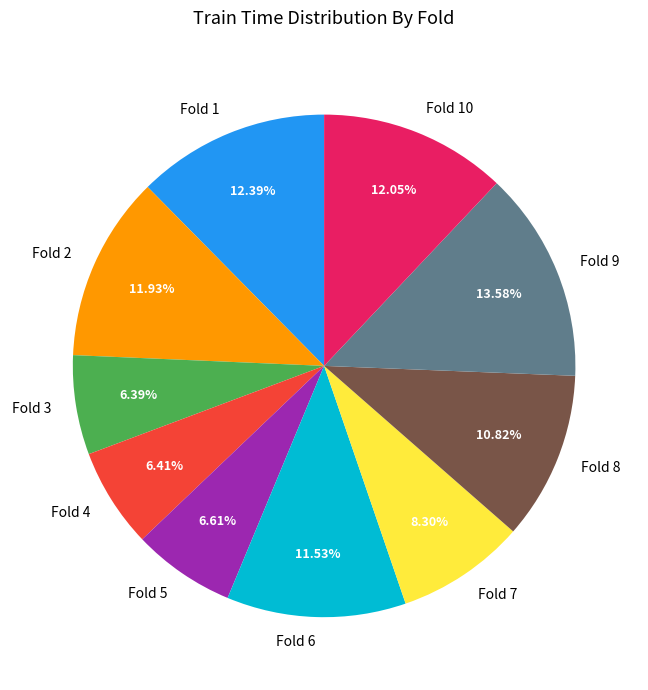

What percentage is the Fold 5 slice, to the nearest percent?

7%